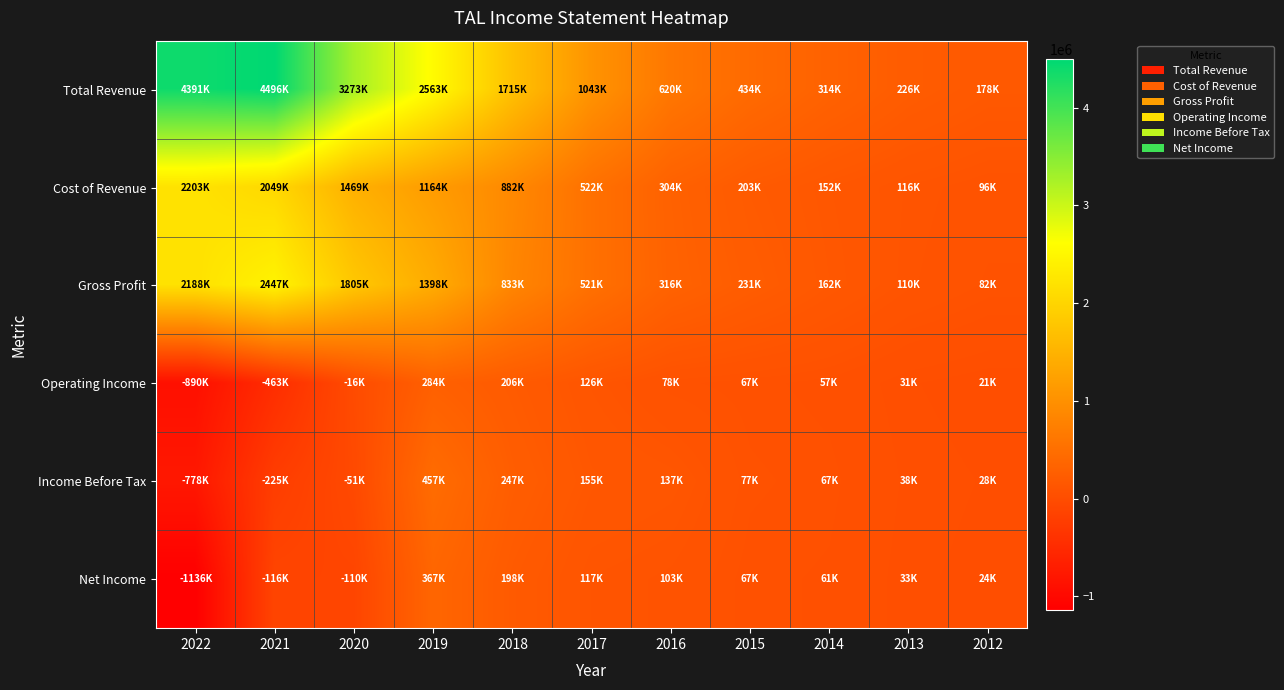

Which series changed the most between 2017 and 2013?

Total Revenue